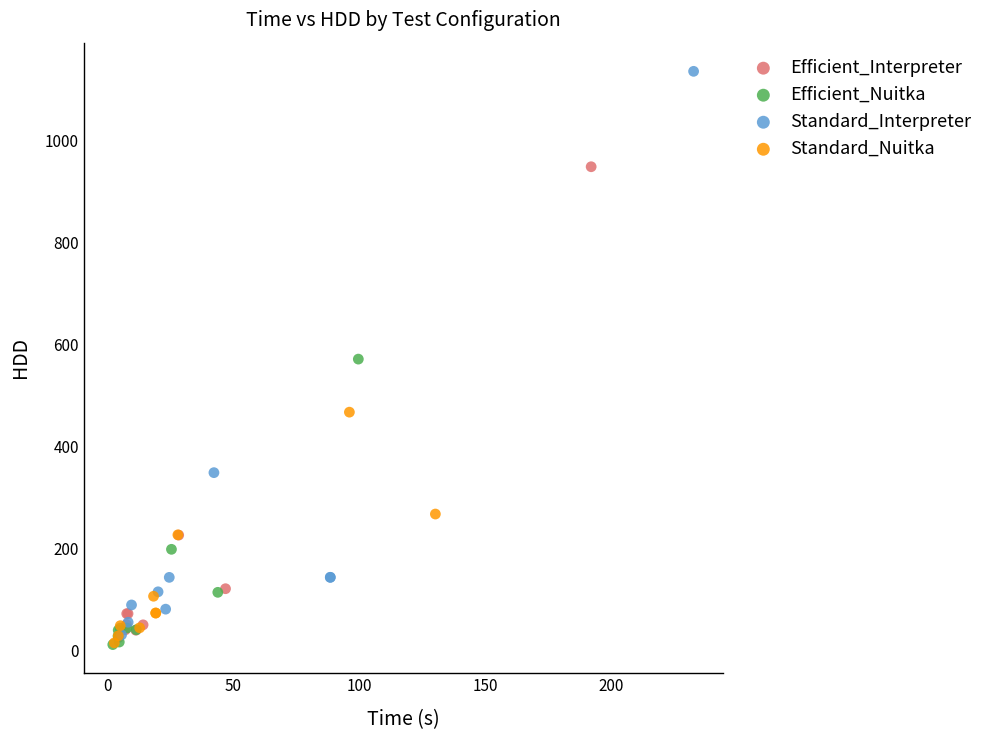

Which series contains the highest Y value?

Standard_Interpreter